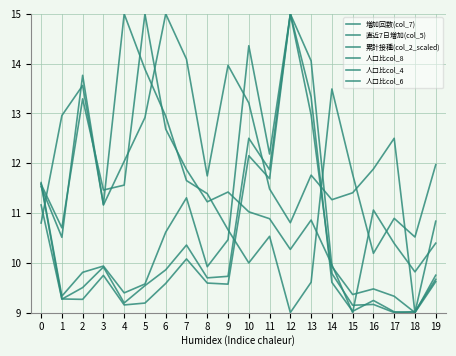

Reading left to right, extract all data points from this chart.

増加回数(col_7): 0=11.6	1=9.3	2=9.8	3=9.9	4=9.4	5=9.6	6=10.6	7=11.3	8=9.9	9=10.5	10=14.4	11=12.2	12=15.0	13=14.1	14=9.9	15=9.4	16=9.5	17=9.3	18=9.0	19=9.8
直近7日増加(col_5): 0=11.6	1=9.3	2=9.5	3=9.9	4=9.2	5=9.5	6=9.9	7=10.4	8=9.7	9=9.7	10=12.5	11=11.9	12=15.0	13=13.3	14=9.6	15=9.0	16=9.2	17=9.0	18=9.0	19=9.6
累計接種(col_2_scaled): 0=11.2	1=9.3	2=9.3	3=9.7	4=9.2	5=9.2	6=9.6	7=10.1	8=9.6	9=9.6	10=12.2	11=11.7	12=15.0	13=13.0	14=9.8	15=9.1	16=9.2	17=9.0	18=9.0	19=9.7
人口比col_8: 0=11.5	1=10.5	2=13.8	3=11.2	4=12.0	5=12.9	6=15.0	7=14.1	8=11.7	9=14.0	10=13.2	11=11.5	12=10.8	13=11.8	14=11.3	15=11.4	16=11.9	17=12.5	18=9.0	19=10.8
人口比col_4: 0=10.8	1=13.0	2=13.6	3=11.2	4=15.0	5=13.9	6=12.9	7=11.7	8=11.4	9=10.7	10=10.0	11=10.5	12=9.0	13=9.6	14=13.5	15=11.8	16=10.2	17=10.9	18=10.5	19=12.0
人口比col_6: 0=11.6	1=10.7	2=13.3	3=11.5	4=11.6	5=15.0	6=12.7	7=11.9	8=11.2	9=11.4	10=11.0	11=10.9	12=10.3	13=10.9	14=10.0	15=9.0	16=11.1	17=10.4	18=9.8	19=10.4